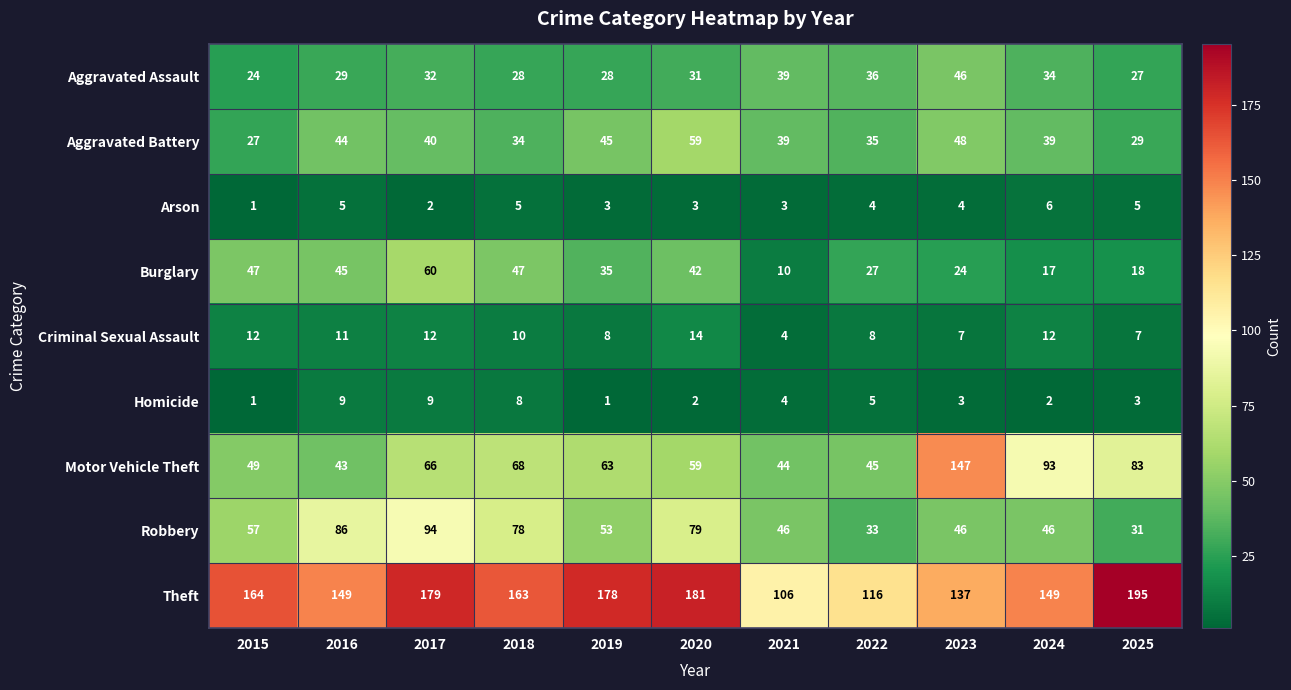

What is the difference between the maximum and minimum values in the Aggravated Assault series?

22